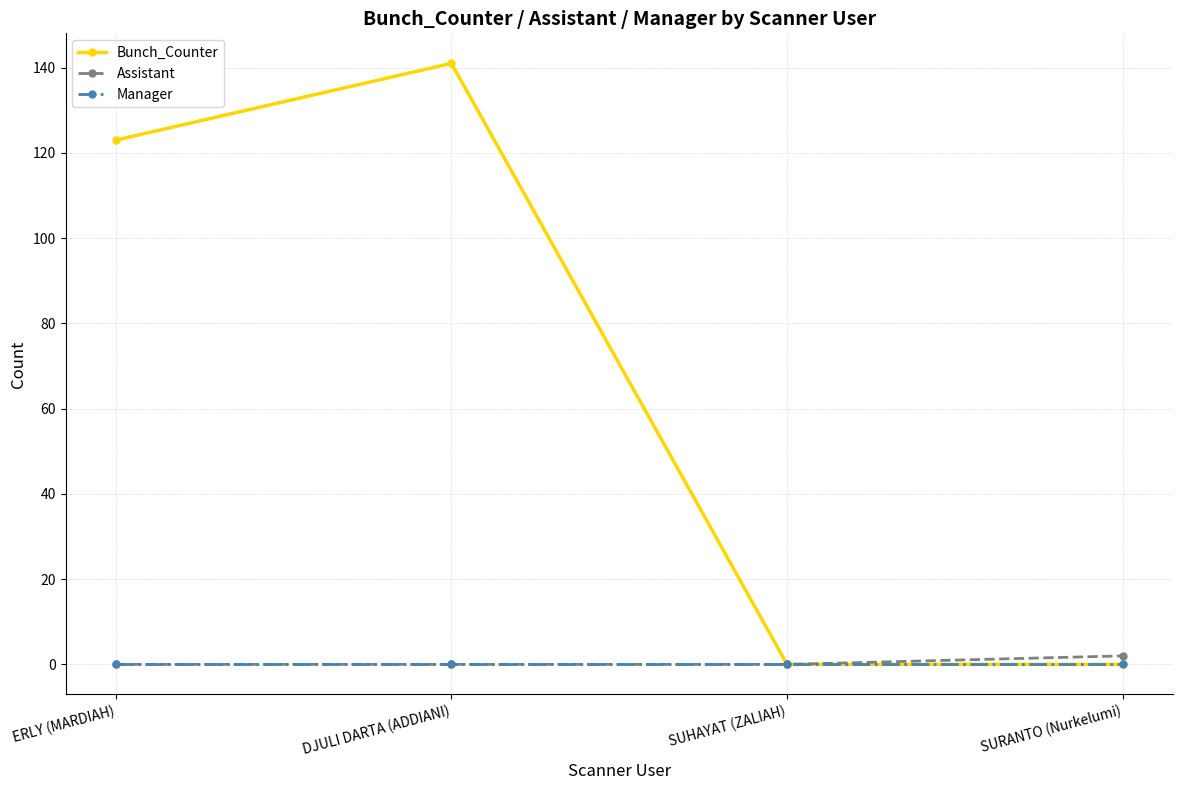

The value of Bunch_Counter at DJULI DARTA (ADDIANI) is 141. True or false?

True